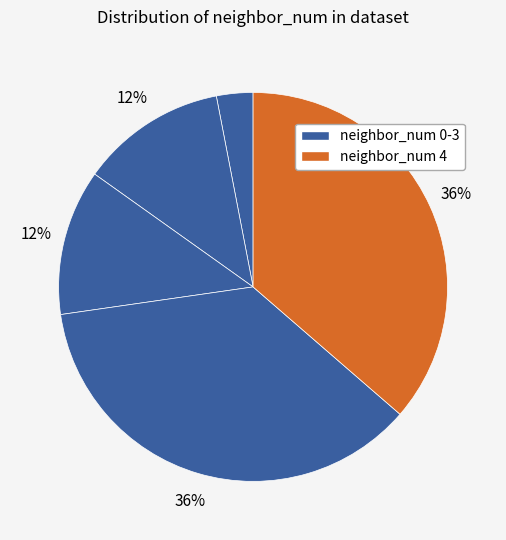

How many segments does this pie chart have?

5